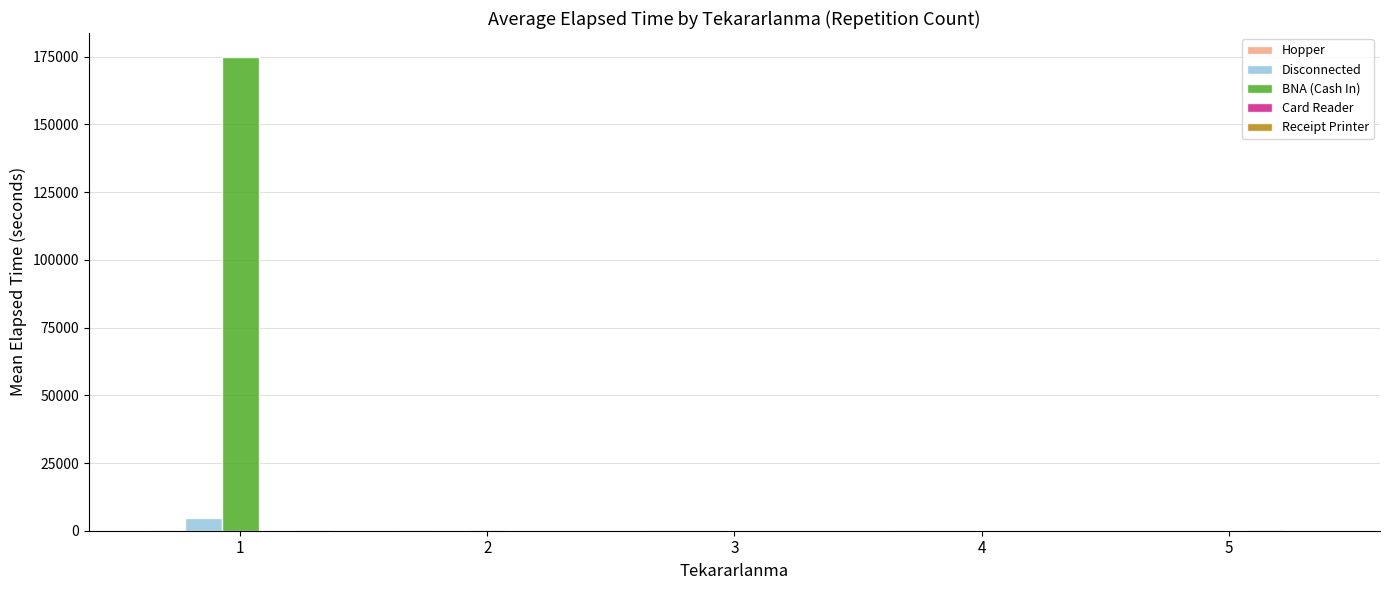

Which series has the largest total across all categories?

BNA (Cash In)